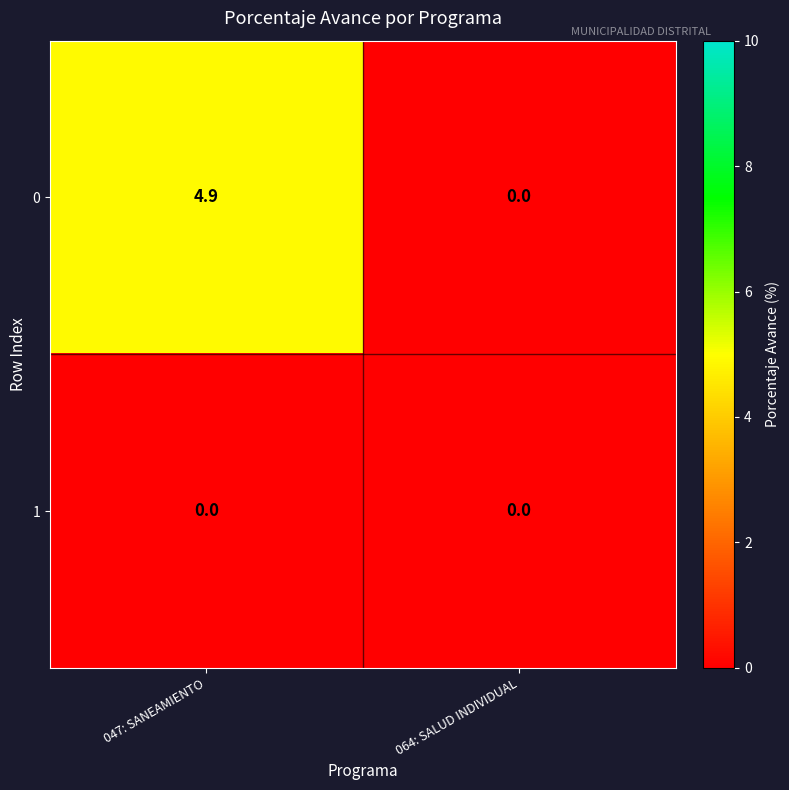

Reading left to right, list all the values displayed in this chart.

0: 047: SANEAMIENTO=4.9	064: SALUD INDIVIDUAL=0.0
1: 047: SANEAMIENTO=0.0	064: SALUD INDIVIDUAL=0.0